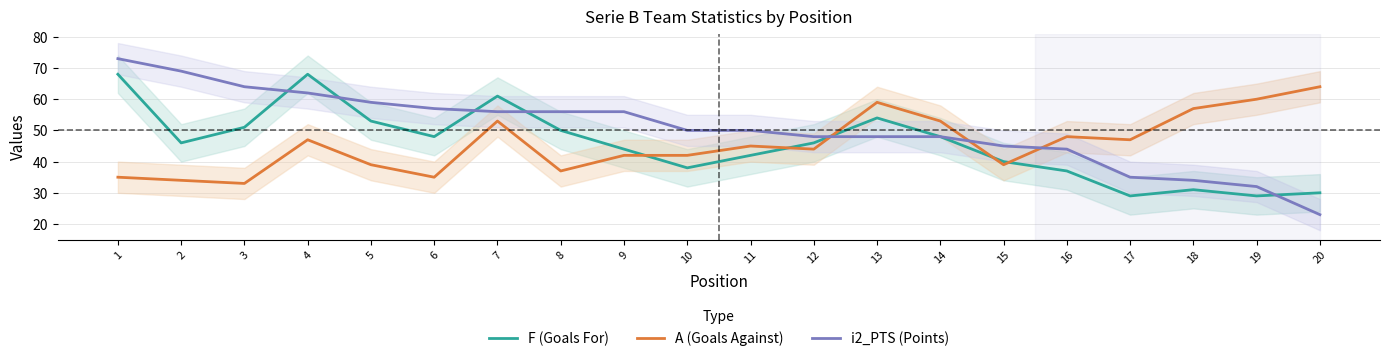

At which category does F (Goals For) reach its first local valley?

2